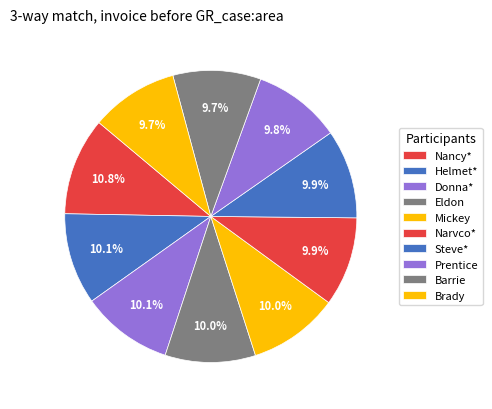

How many slices are in this pie chart?

10